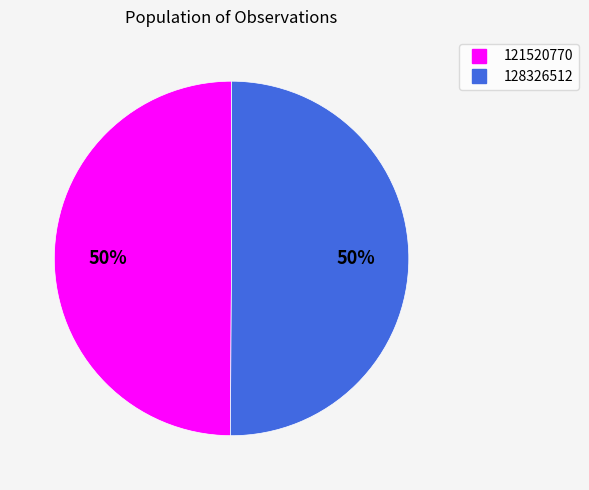

What is the ratio of the value at 121520770 to the value at 128326512?

1.0